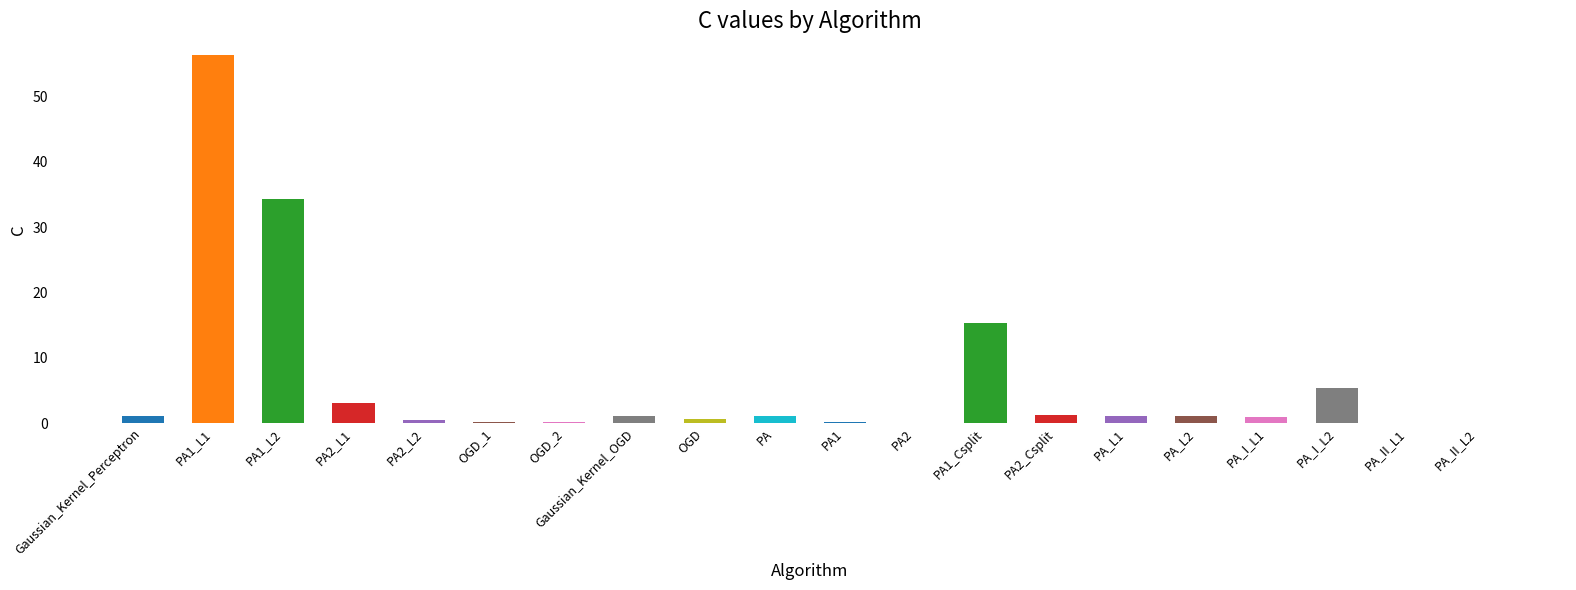

Where is the data nearest to the value 28?

PA1_L2